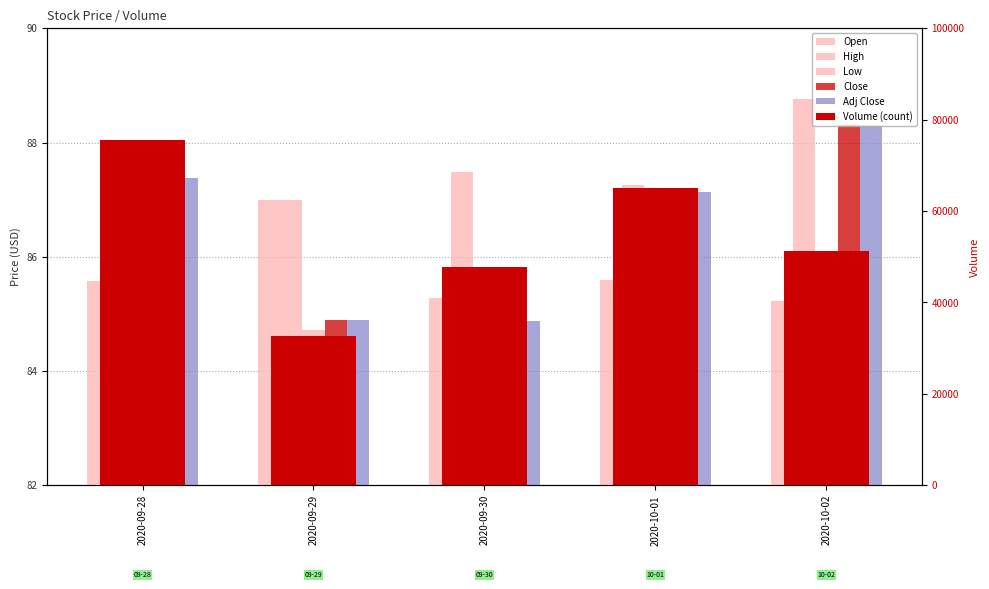

Is it true that High equals 87.0 at 2020-09-29?

True